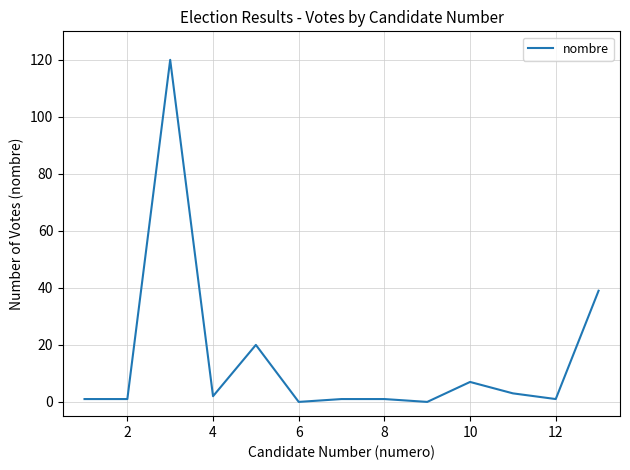

What is the difference between the maximum and minimum values?

120